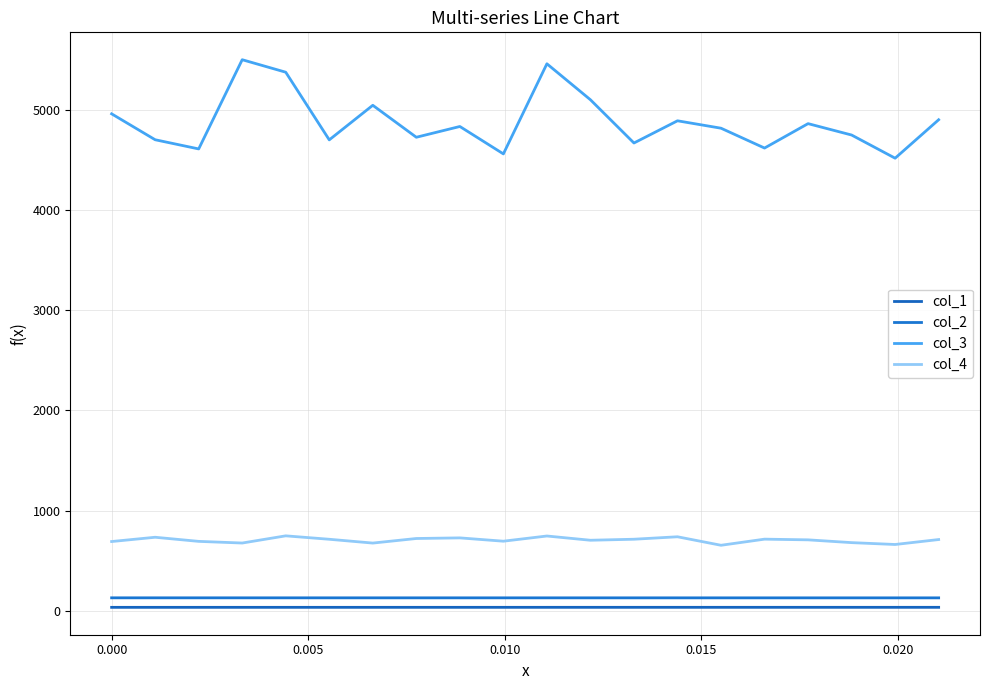

True or false: col_2 and col_3 intersect in this chart.

False